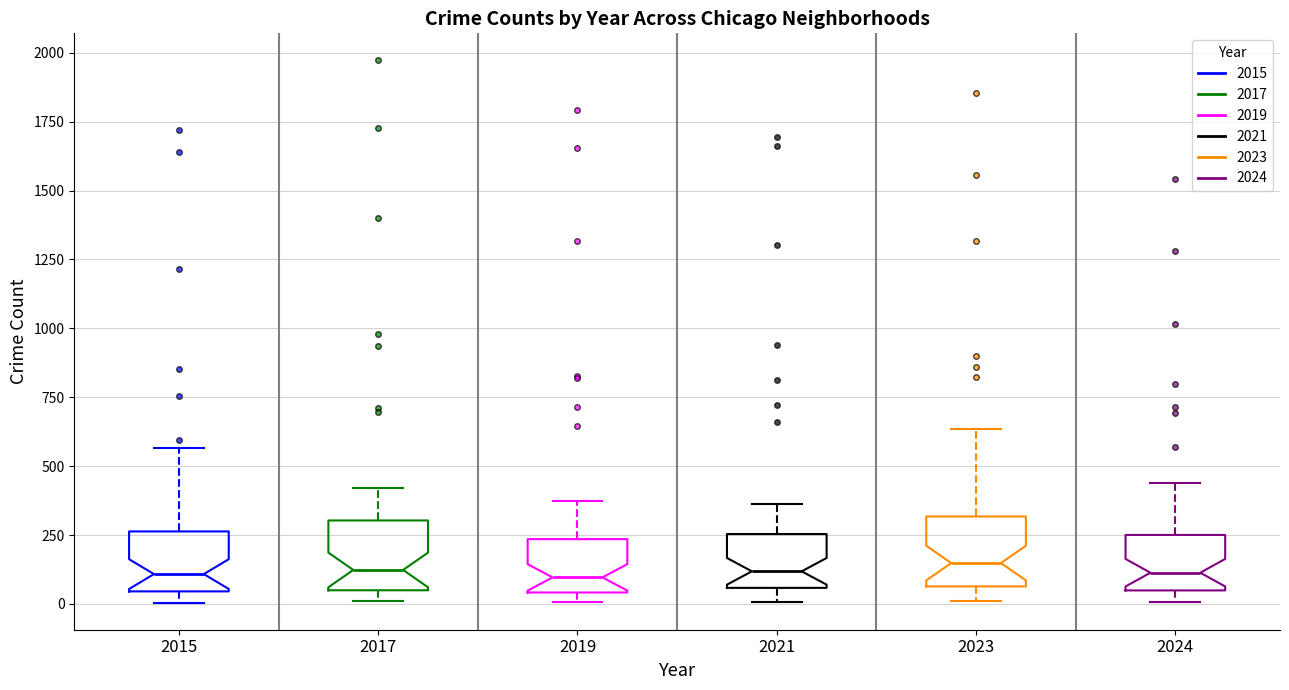

Where is the upper edge of the box at x = 2024 on the y-axis? The values are not printed on the chart, so give them approximately, as read against the axis.

250